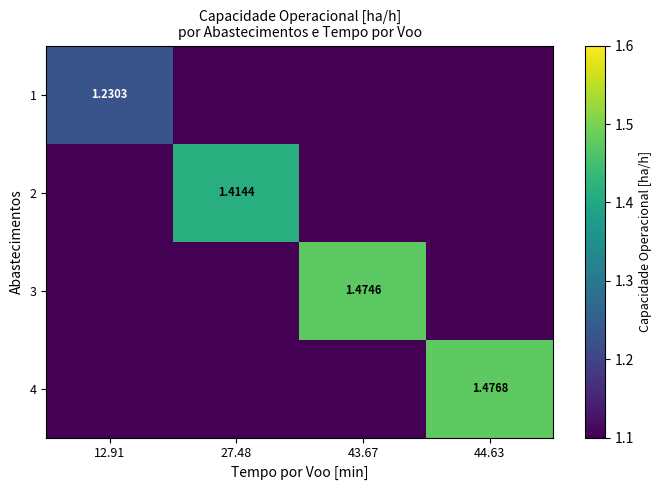

What is the sum of all 4 values?

1.5